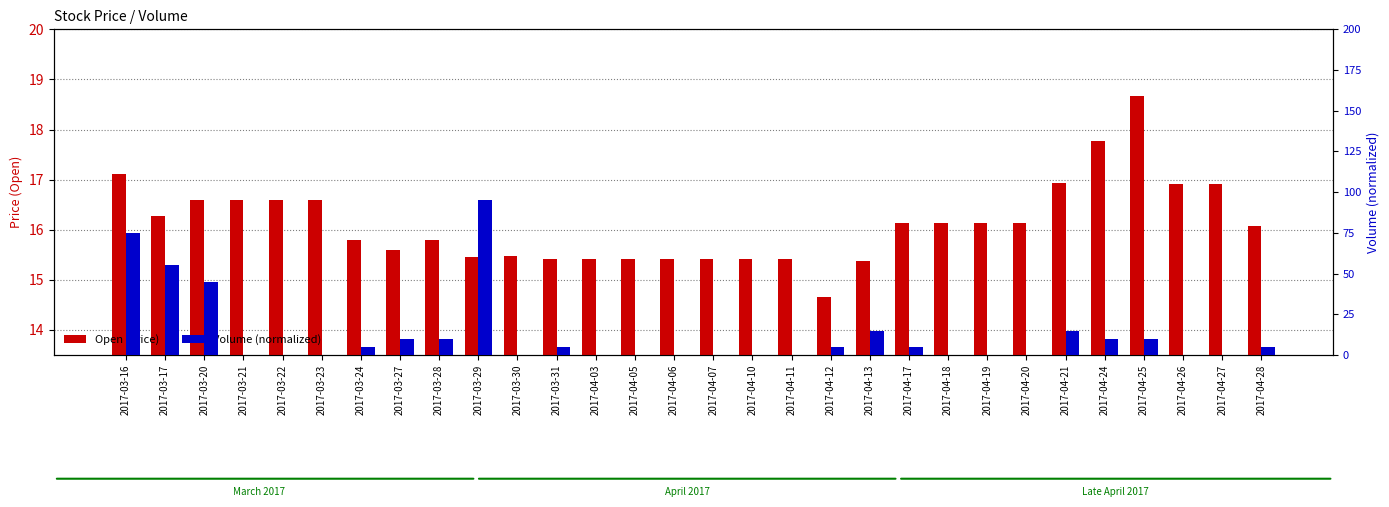

Which series has the largest total across all categories?

Open (price)